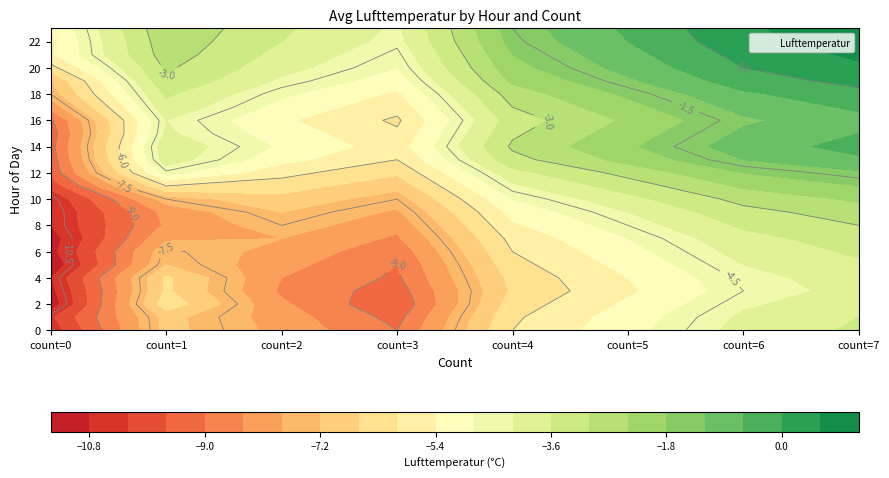

Between 13 and 21, which is larger?

21